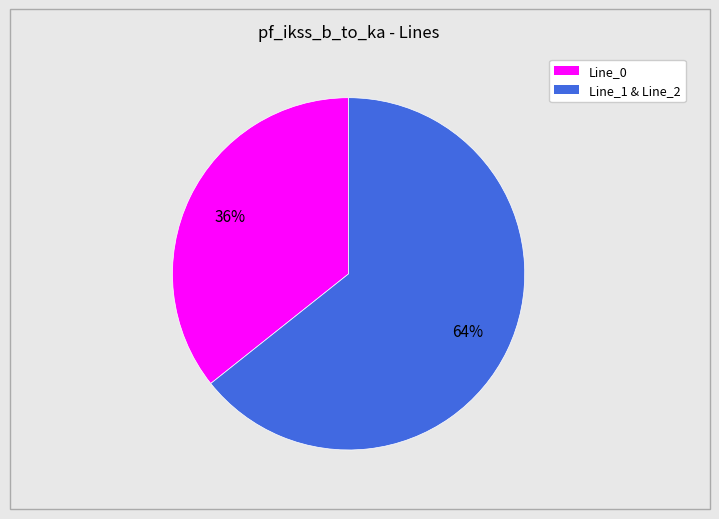

To the nearest percent, what is the average slice percentage?

50%